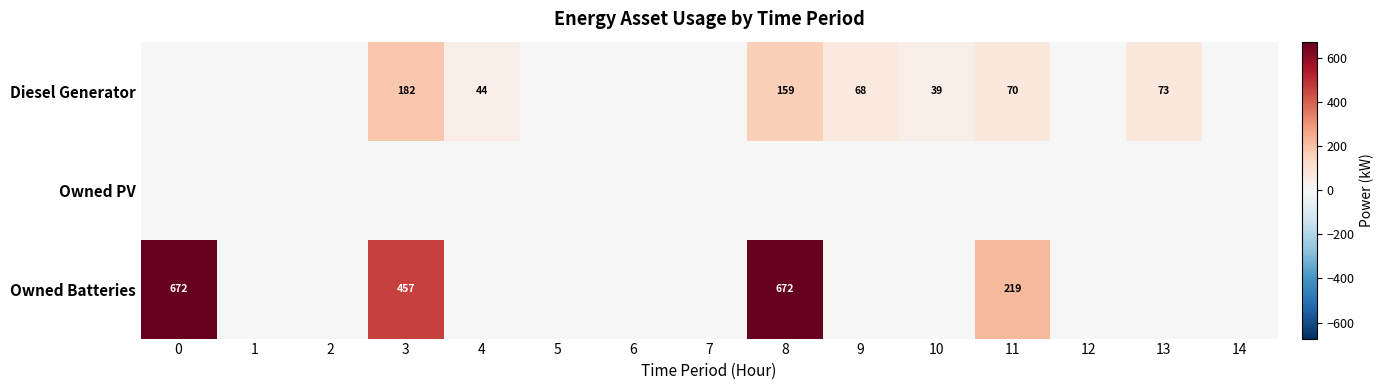

Is it true that Diesel Generator equals 59 at 10?

False